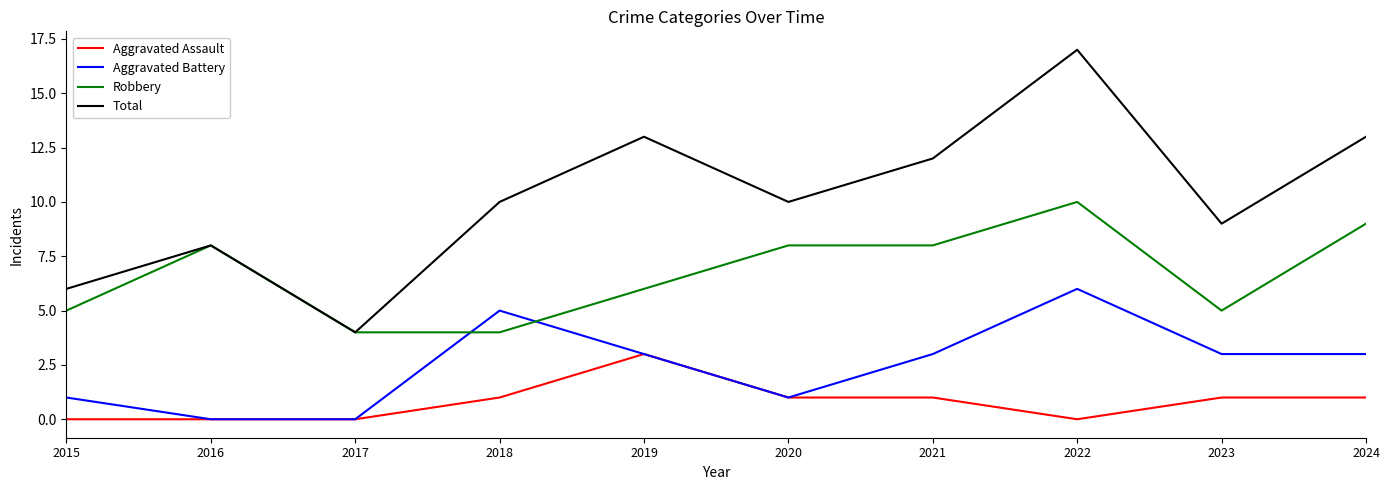

Reading left to right, list all the values displayed in this chart.

Aggravated Assault: 2015=0	2016=0	2017=0	2018=1	2019=3	2020=1	2021=1	2022=0	2023=1	2024=1
Aggravated Battery: 2015=1	2016=0	2017=0	2018=5	2019=3	2020=1	2021=3	2022=6	2023=3	2024=3
Robbery: 2015=5	2016=8	2017=4	2018=4	2019=6	2020=8	2021=8	2022=10	2023=5	2024=9
Total: 2015=6	2016=8	2017=4	2018=10	2019=13	2020=10	2021=12	2022=17	2023=9	2024=13